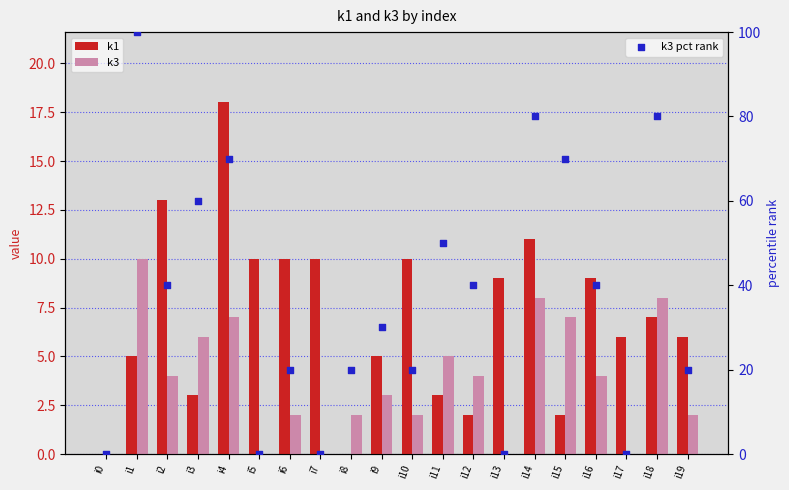

What is the total value across all series at i6?

32